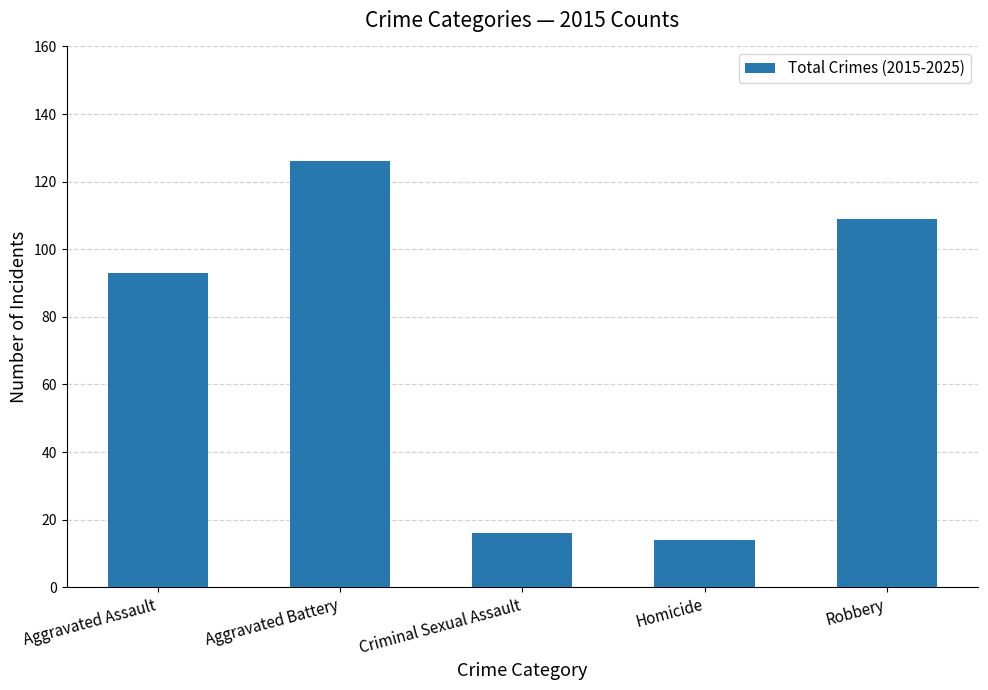

Reading right to left, what are all the values shown in this chart?

109	14	16	126	93